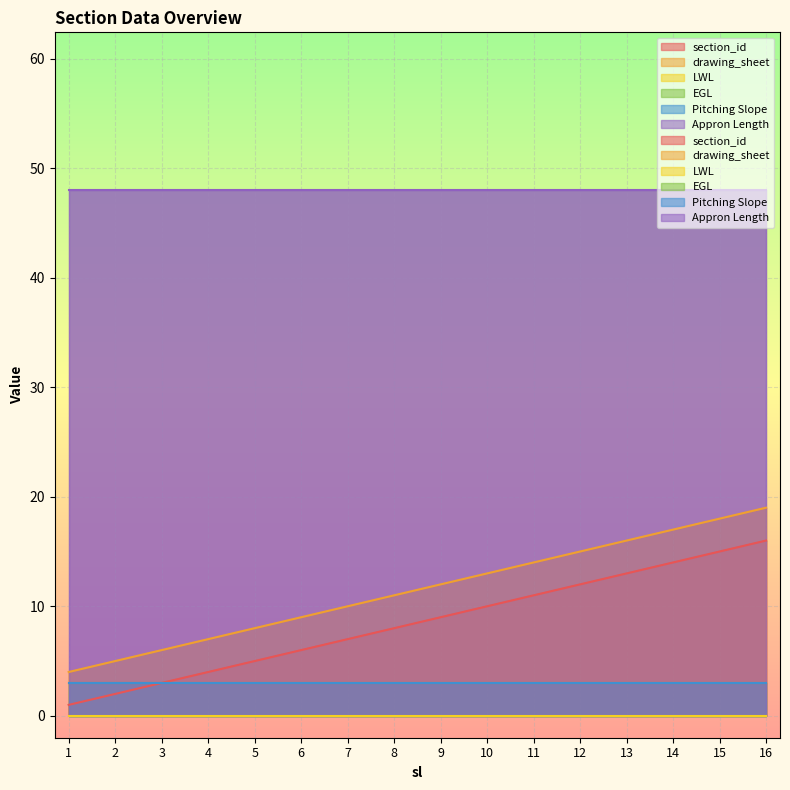

Which has a higher value, 7 or 3?

7